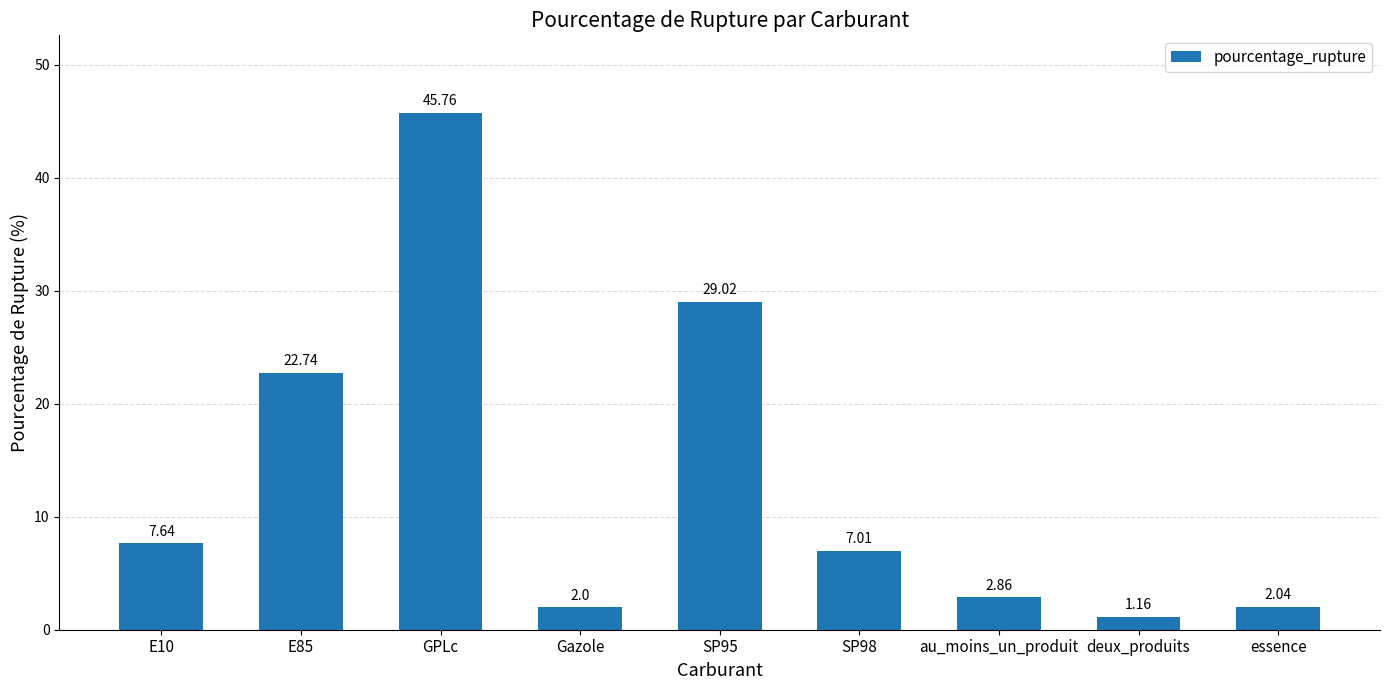

List the labels in order of value, largest first.

GPLc, SP95, E85, E10, SP98, au_moins_un_produit, essence, Gazole, deux_produits